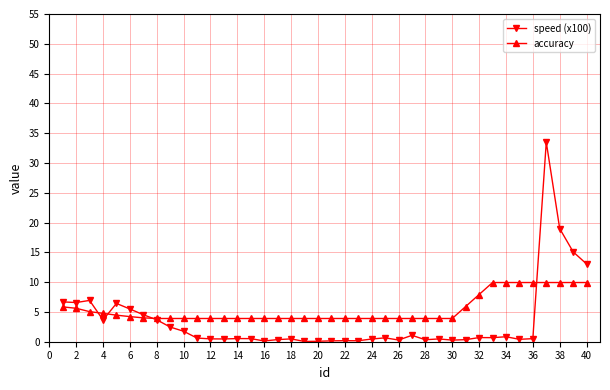

List the series in order of their overall mean, lowest first.

speed (x100), accuracy